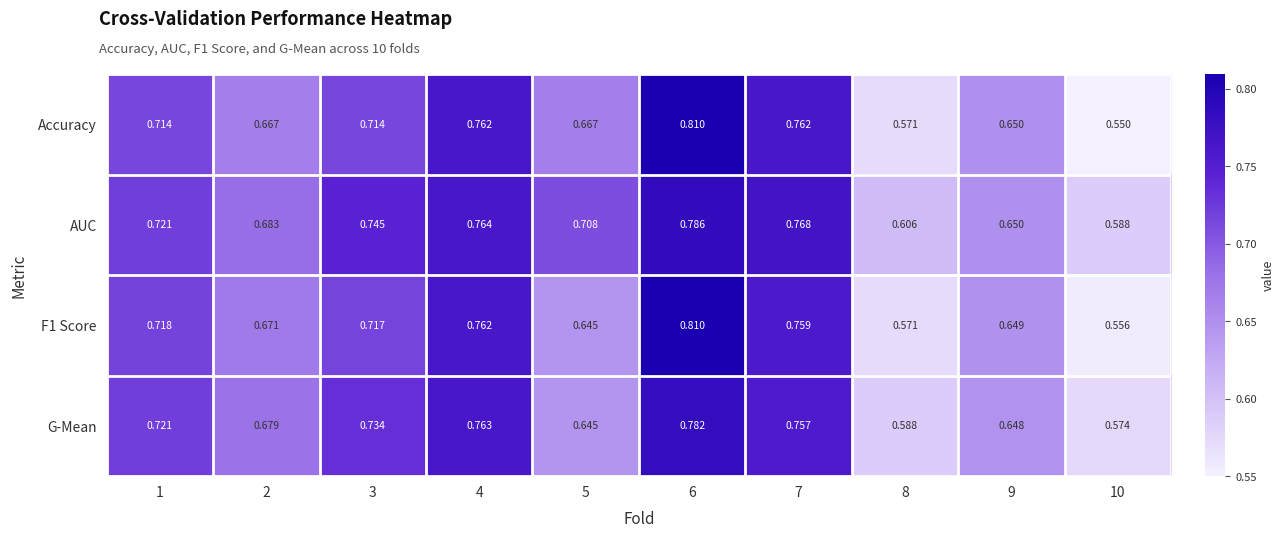

Which series has the largest range (max minus min)?

Accuracy